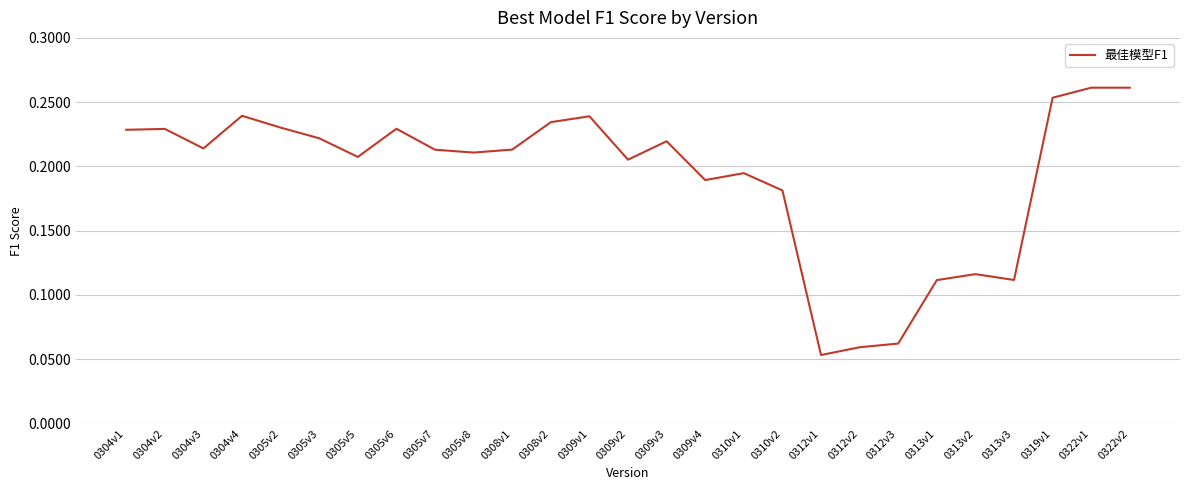

What position from the left is 0305v6?

8